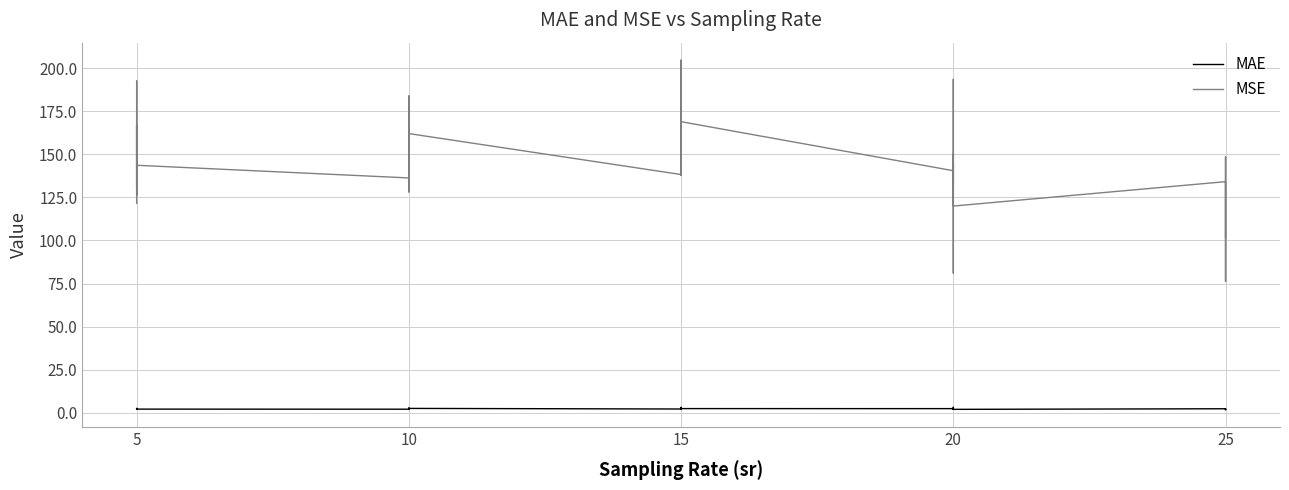

Is it true that MAE equals 3.1 at 15?

True